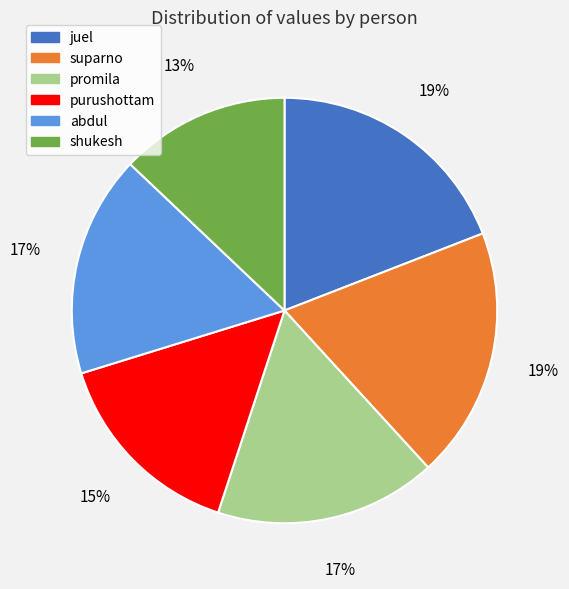

What is the smallest slice in the pie chart?

shukesh